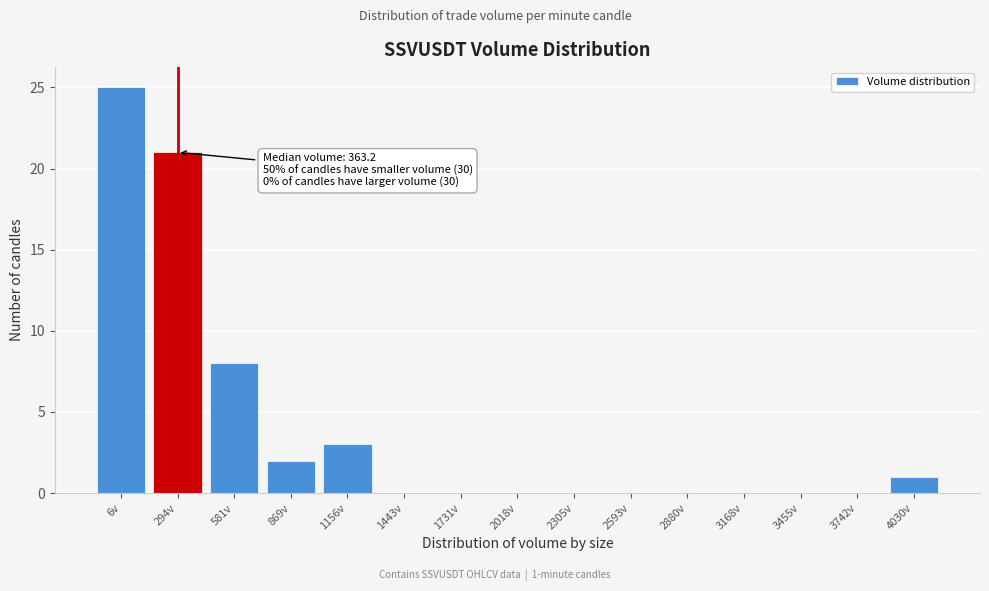

Reading right to left, transcribe all the data shown in this chart.

4030v=1	3742v=0	3455v=0	3168v=0	2880v=0	2593v=0	2305v=0	2018v=0	1731v=0	1443v=0	1156v=3	869v=2	581v=8	294v=21	6v=25